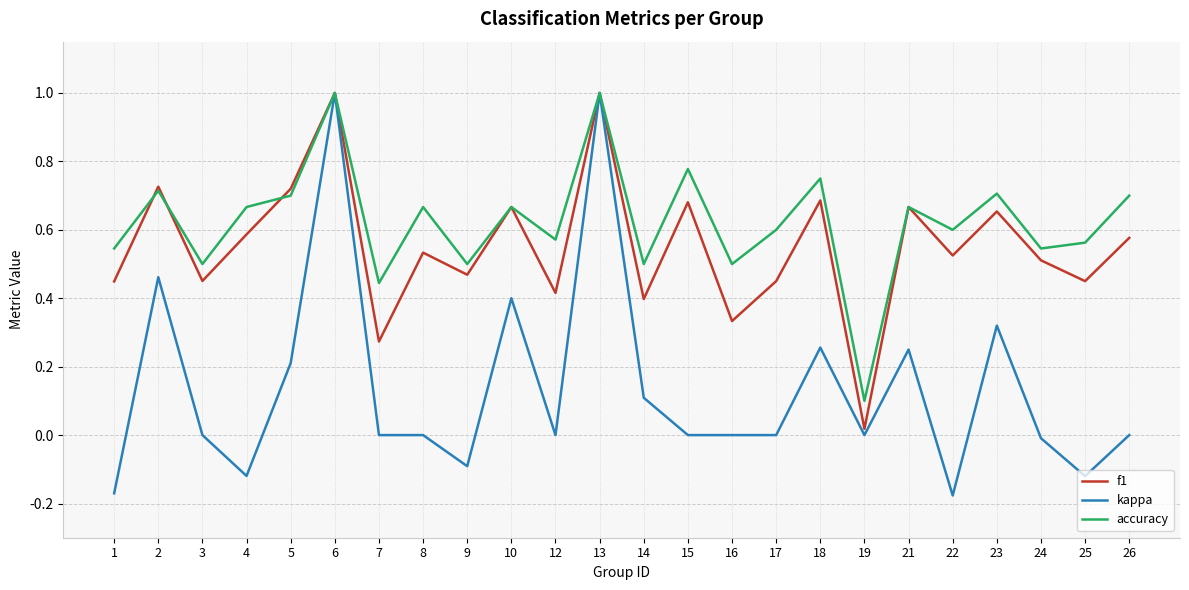

Which series has the largest total across all categories?

accuracy